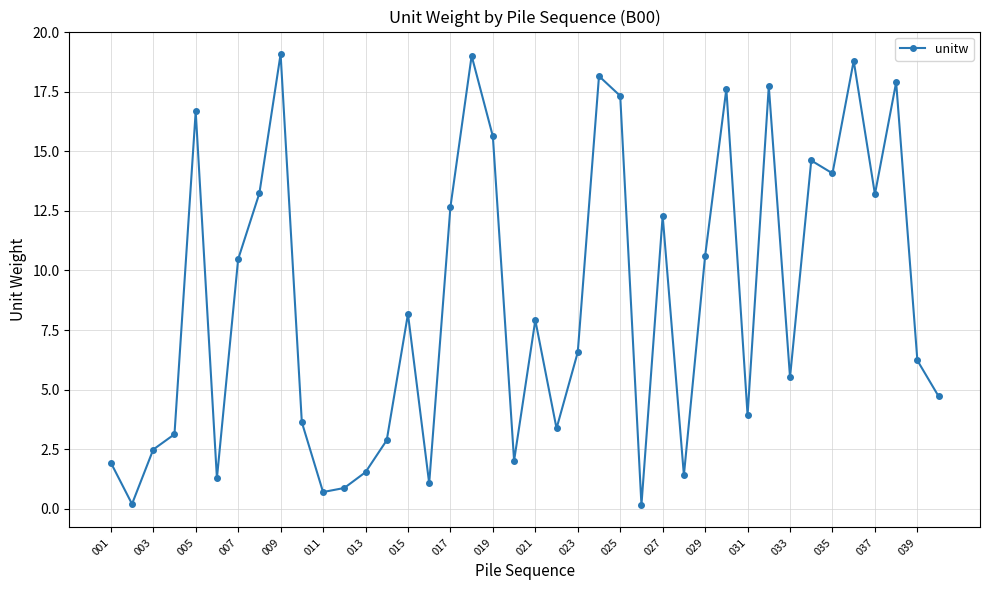

How many distinct data groups are displayed?

1